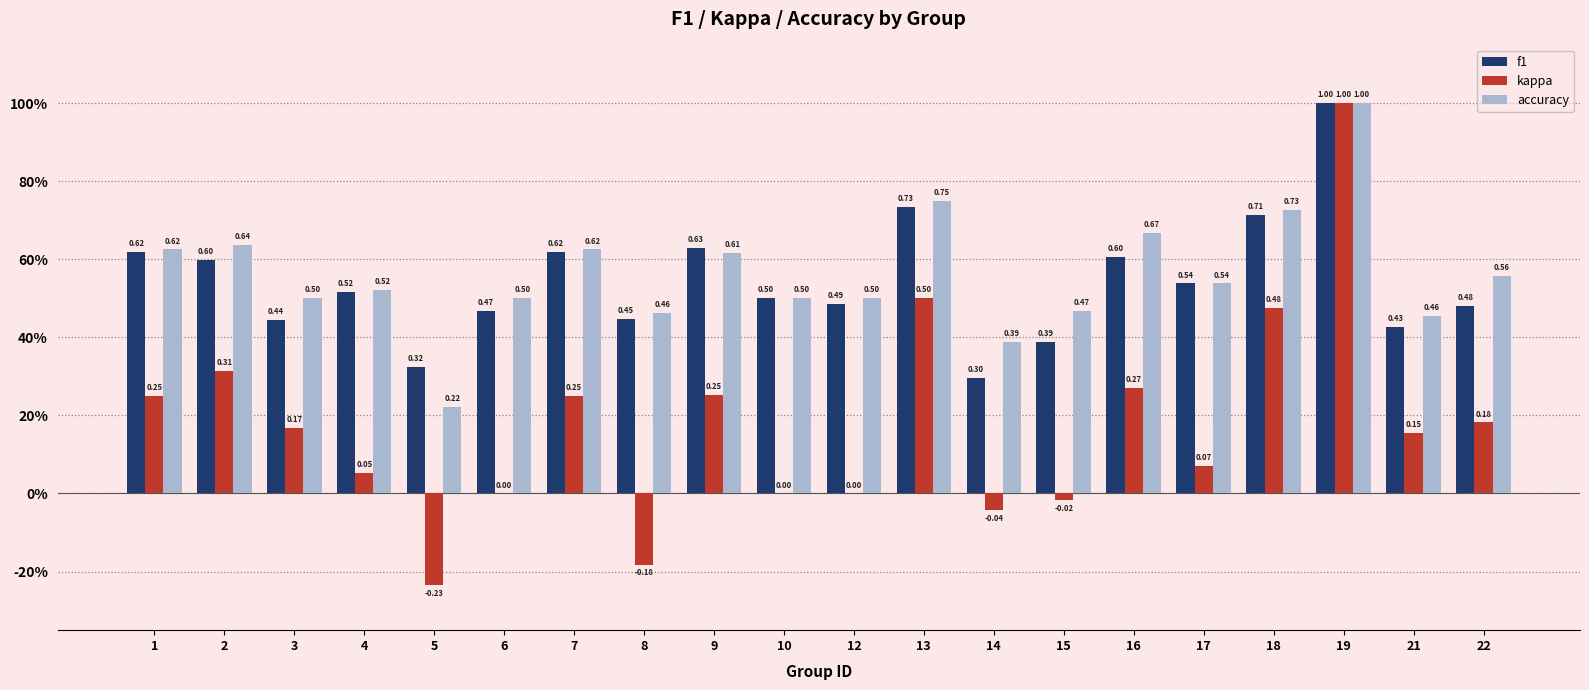

Is the value of f1 at 12 greater than the value of accuracy at 22?

No